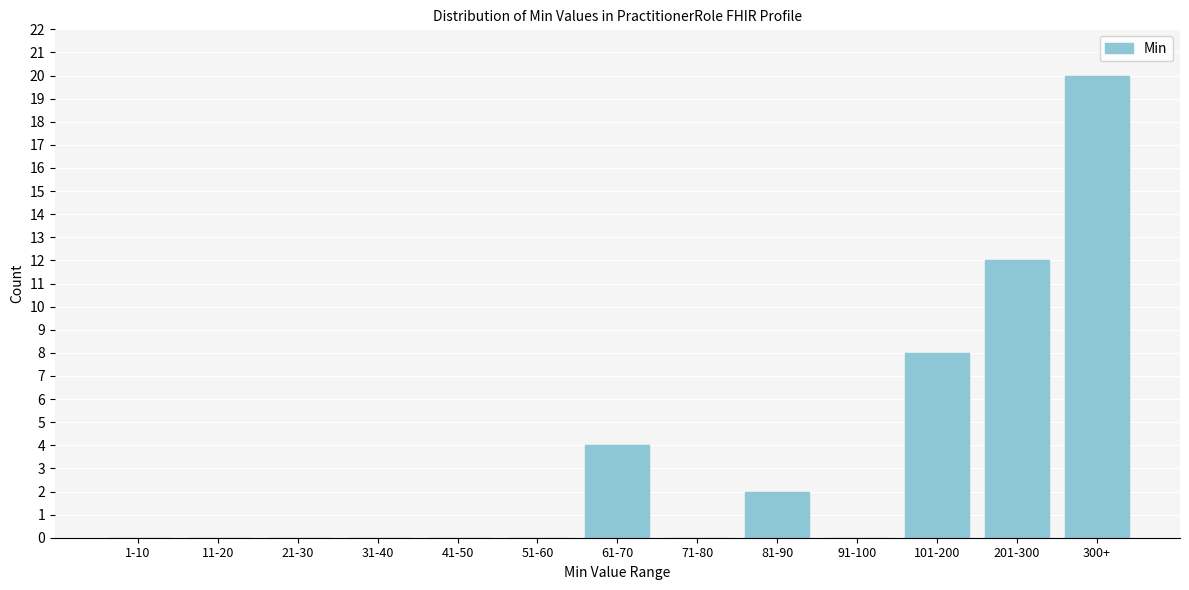

Reading left to right, list all the values displayed in this chart.

1-10=0	11-20=0	21-30=0	31-40=0	41-50=0	51-60=0	61-70=4	71-80=0	81-90=2	91-100=0	101-200=8	201-300=12	300+=20